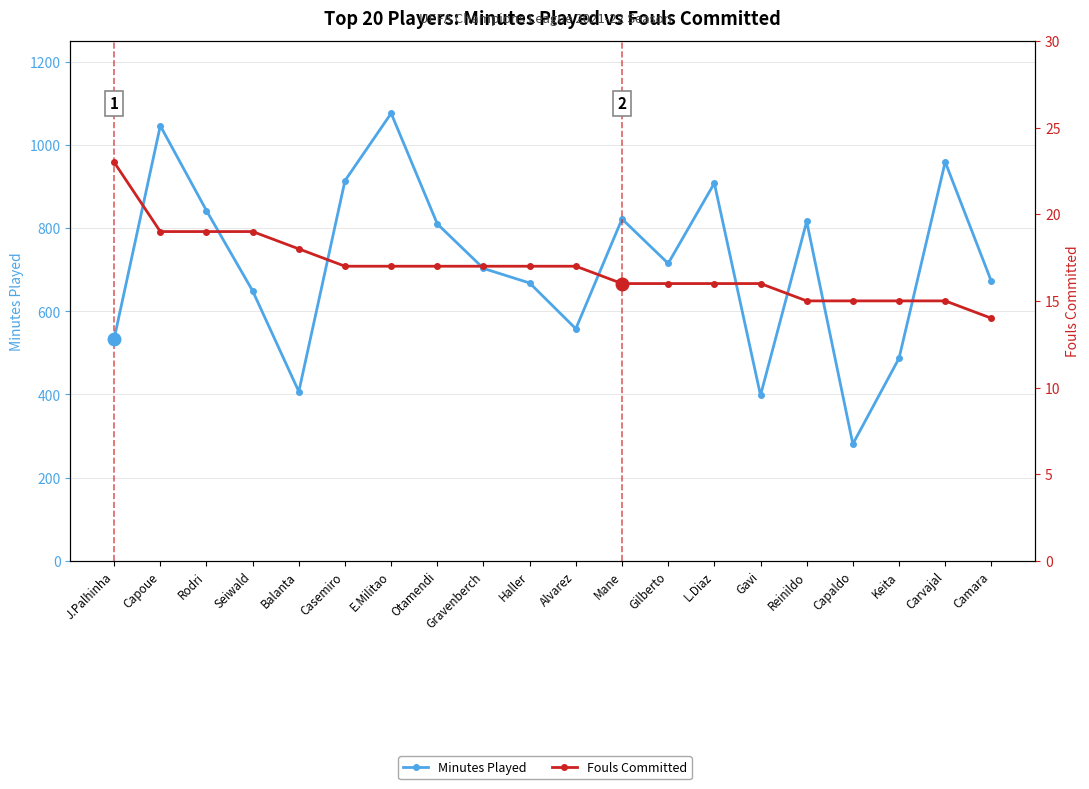

List the series in order of their peak value, highest first.

Minutes Played, Fouls Committed